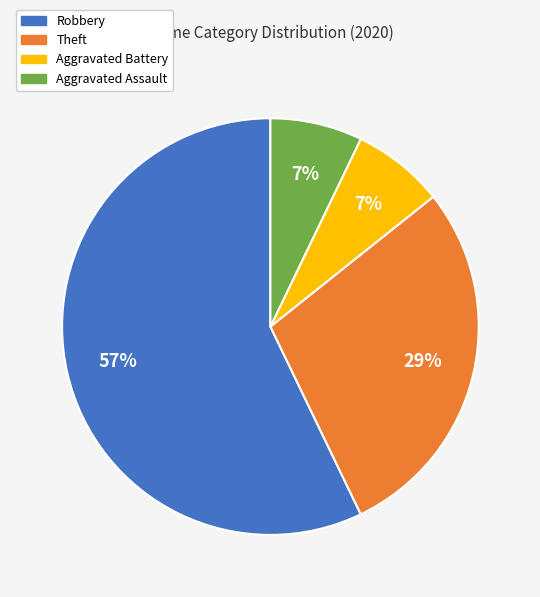

Does any single category account for the majority?

Yes